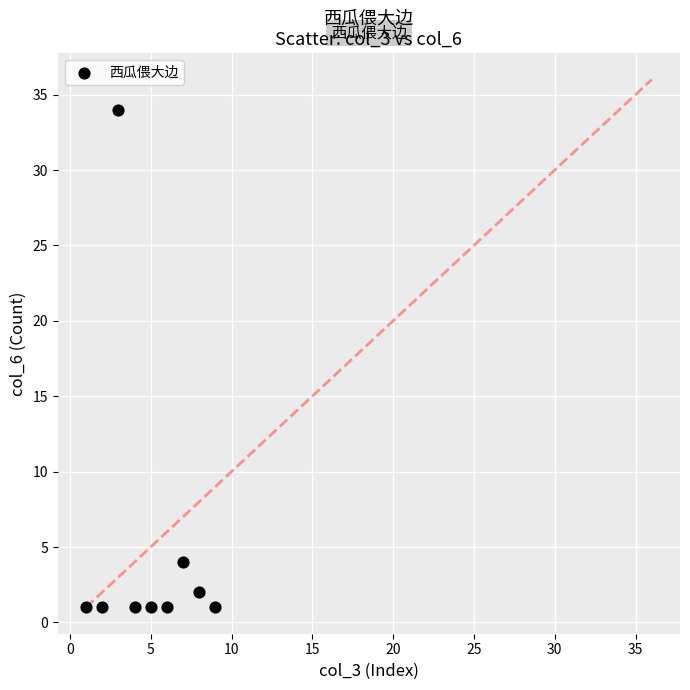

What is the average Y value?

5